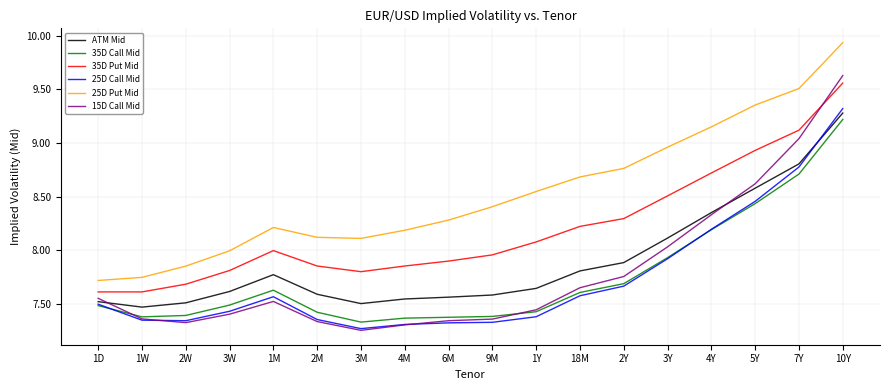

List the series in order of their peak value, lowest first.

35D Call Mid, ATM Mid, 25D Call Mid, 35D Put Mid, 15D Call Mid, 25D Put Mid